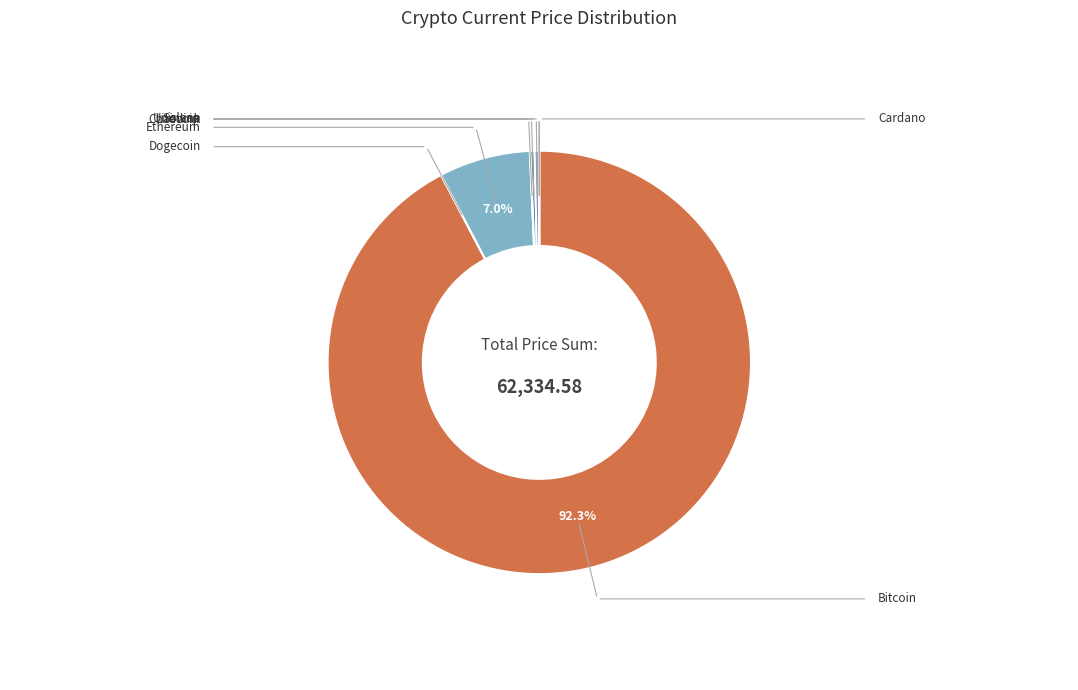

Does any single category account for the majority?

Yes